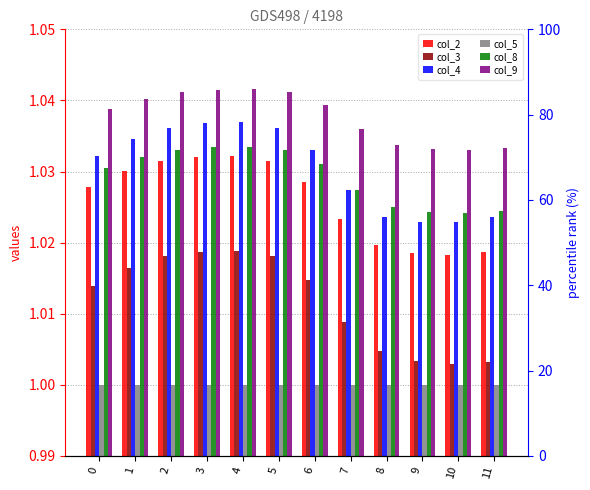

Reading right to left, extract all data points from this chart.

col_2: 1.0	1.0	1.0	1.0	1.0	1.0	1.0	1.0	1.0	1.0	1.0	1.0
col_3: 1.0	1.0	1.0	1.0	1.0	1.0	1.0	1.0	1.0	1.0	1.0	1.0
col_4: 1.0	1.0	1.0	1.0	1.0	1.0	1.0	1.0	1.0	1.0	1.0	1.0
col_5: 1.0	1.0	1.0	1.0	1.0	1.0	1.0	1.0	1.0	1.0	1.0	1.0
col_8: 1.0	1.0	1.0	1.0	1.0	1.0	1.0	1.0	1.0	1.0	1.0	1.0
col_9: 1.0	1.0	1.0	1.0	1.0	1.0	1.0	1.0	1.0	1.0	1.0	1.0